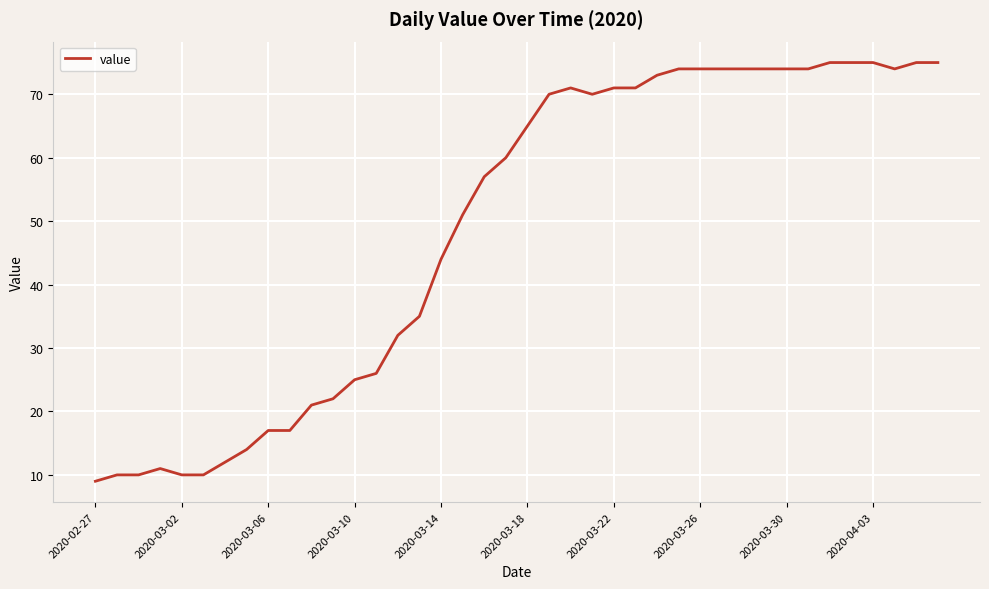

What is the smallest value displayed?

9